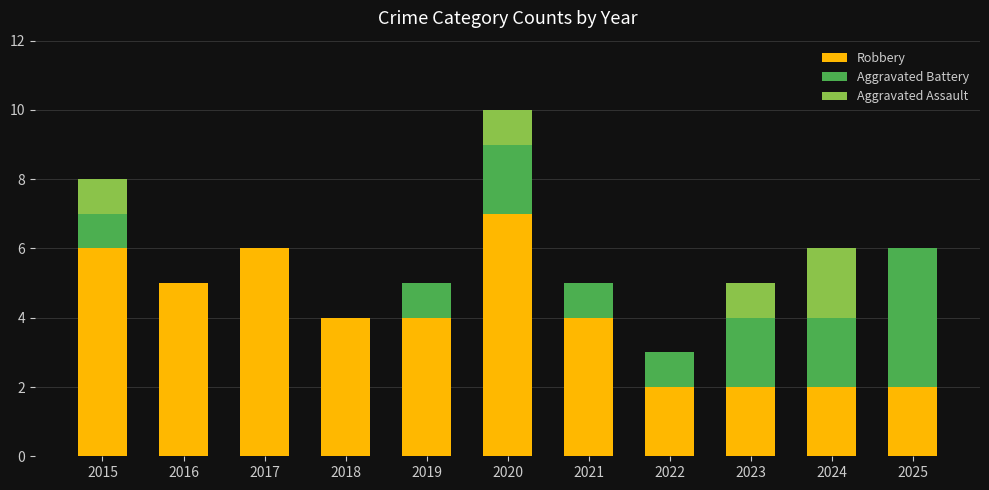

Is it true that Robbery equals 5 at 2016?

True